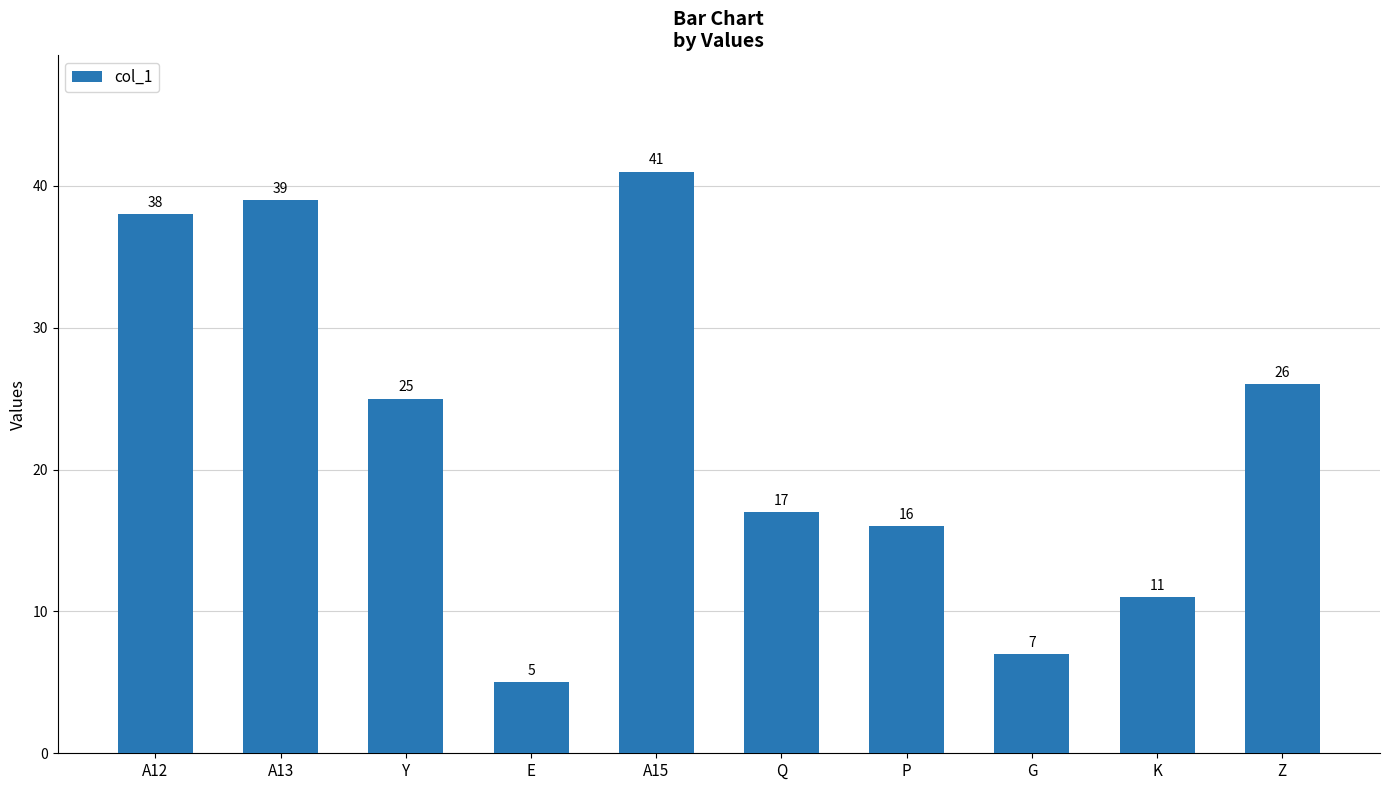

At which label is the value closest to 23?

Y